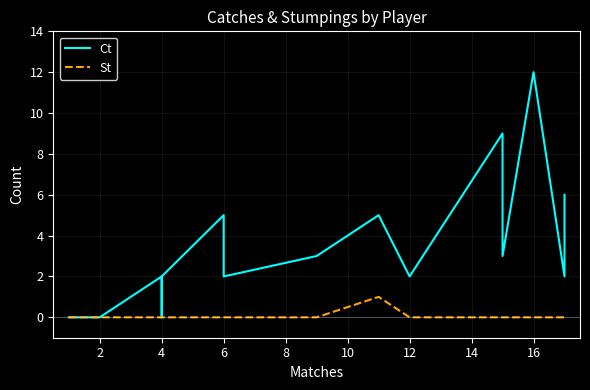

Which series has the largest total across all categories?

Ct